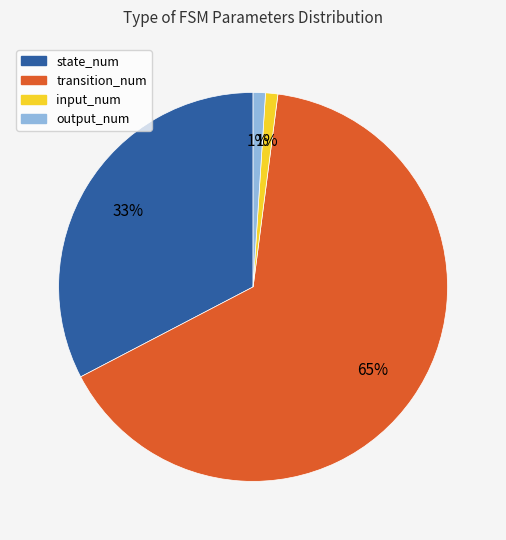

Is there any slice that represents more than half of the pie?

Yes